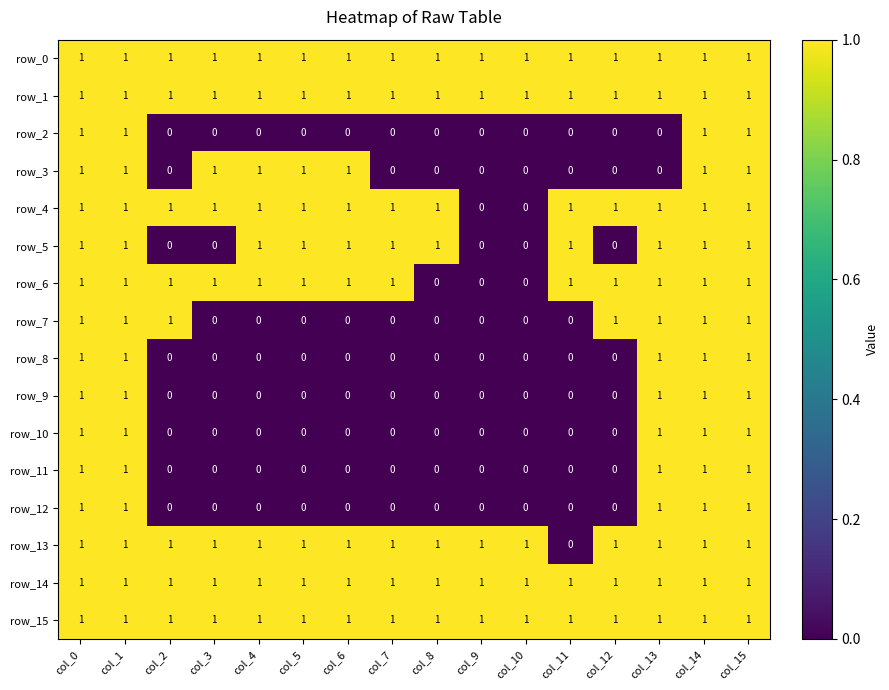

What is the difference between the row_11 values at col_15 and col_4?

1